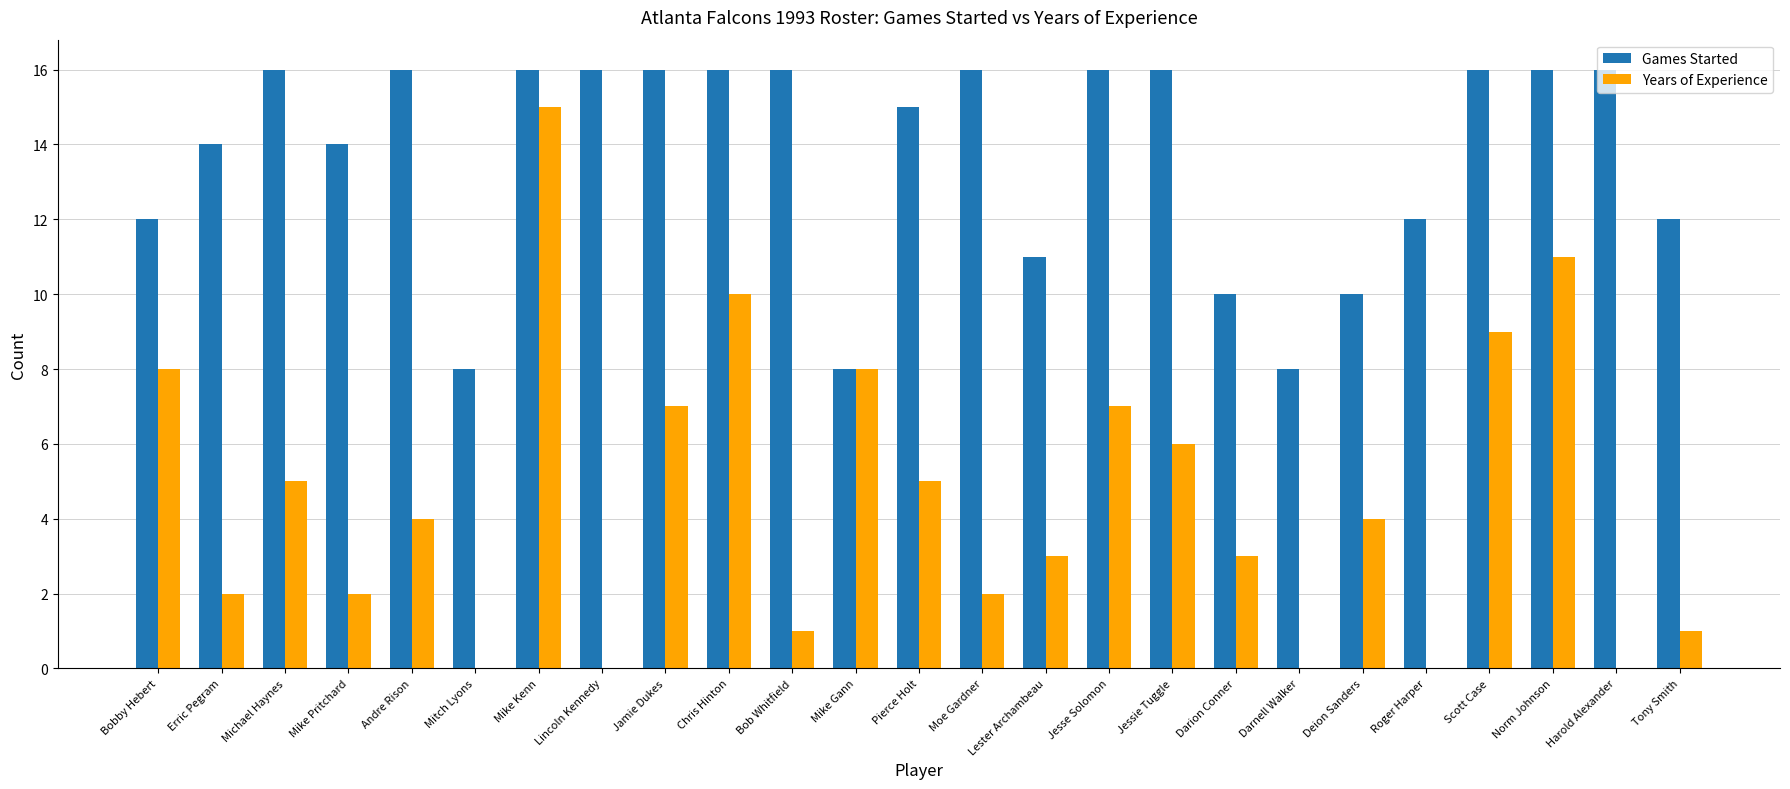

Which series has the largest range (max minus min)?

Years of Experience